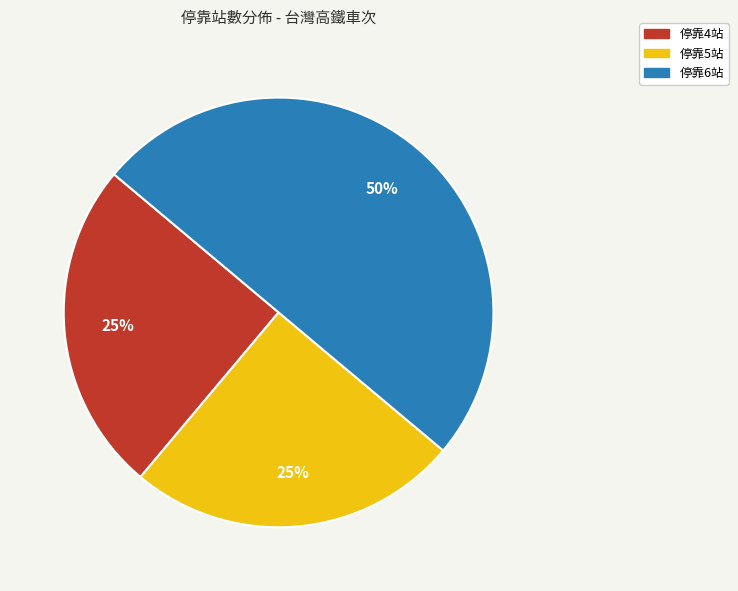

To the nearest percent, what is the average slice percentage?

33%